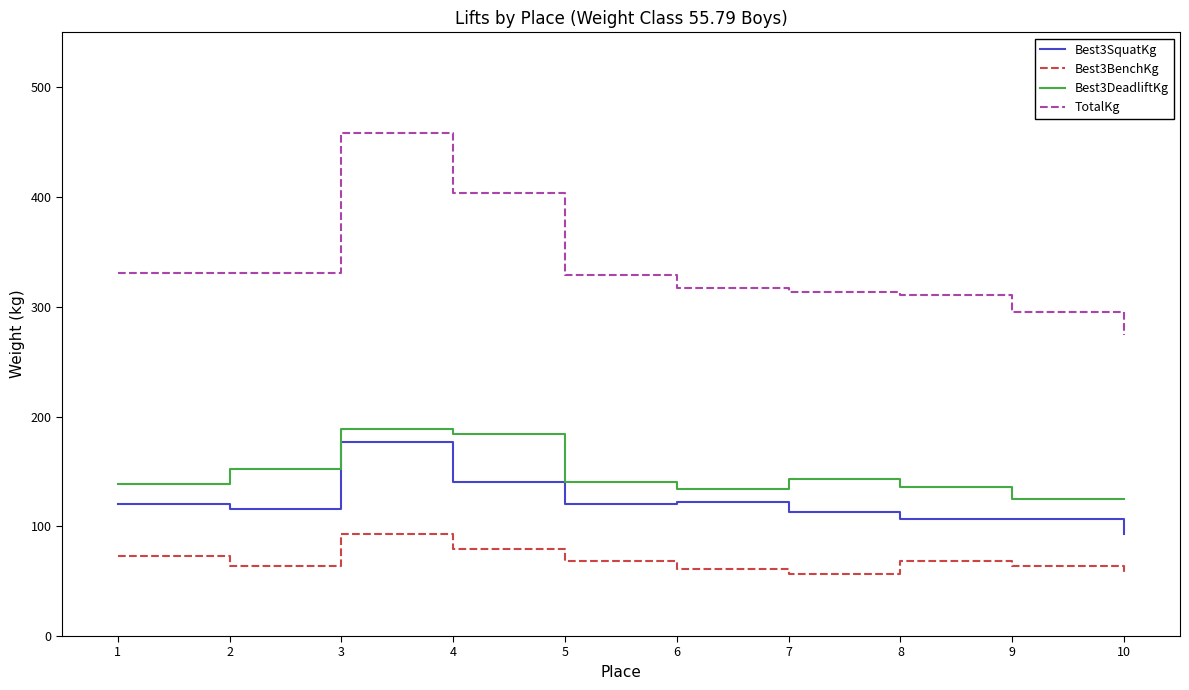

Which series changed the most between 1 and 4?

TotalKg